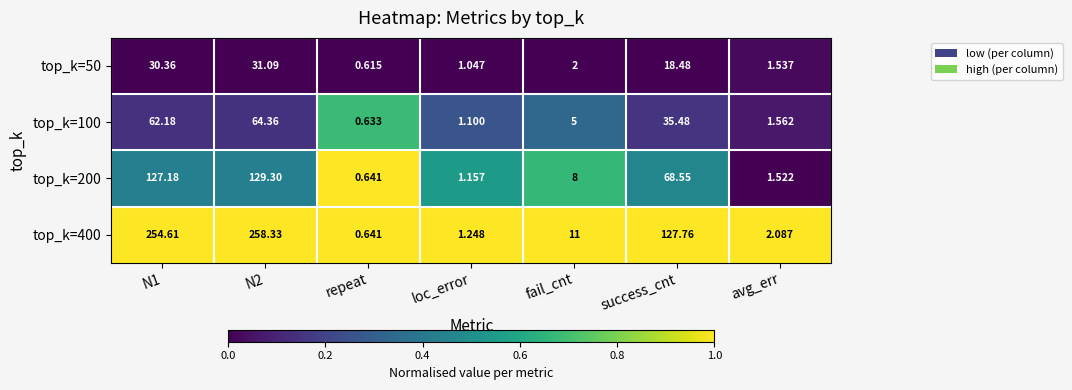

At which label does top_k=400 reach its minimum?

repeat